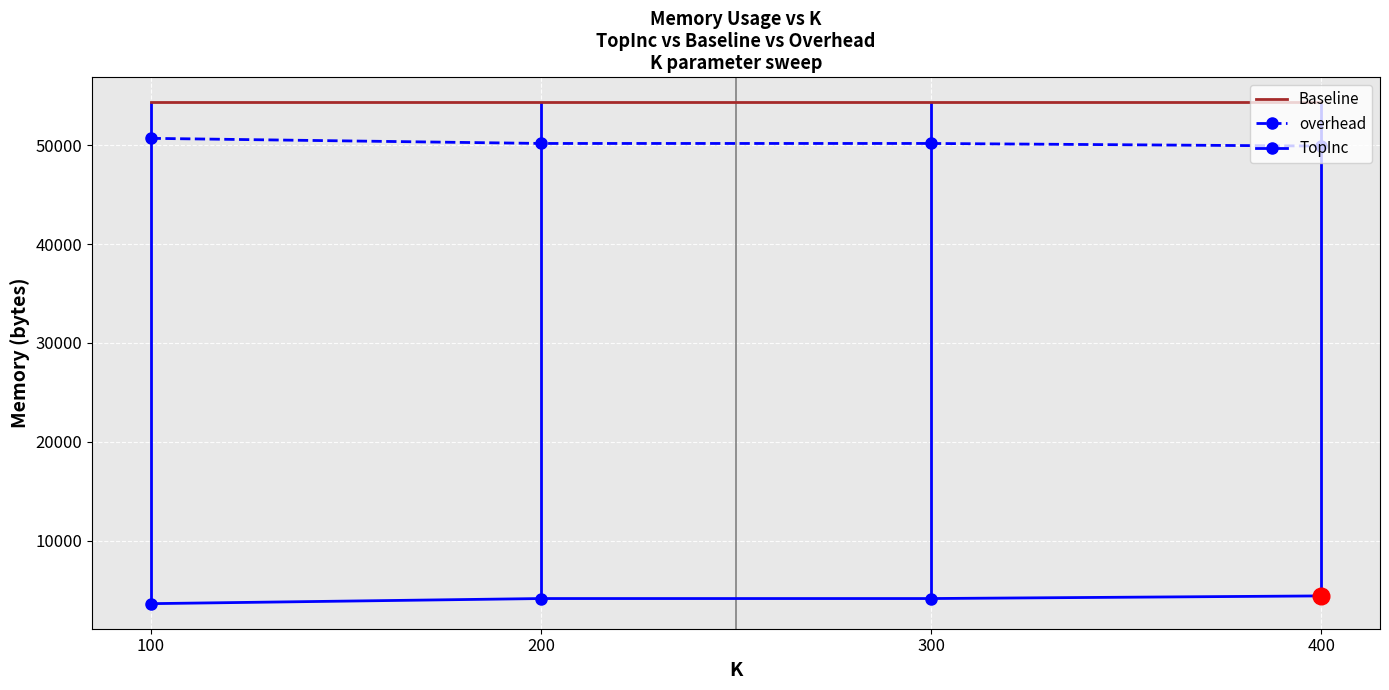

True or false: Baseline and overhead intersect in this chart.

False